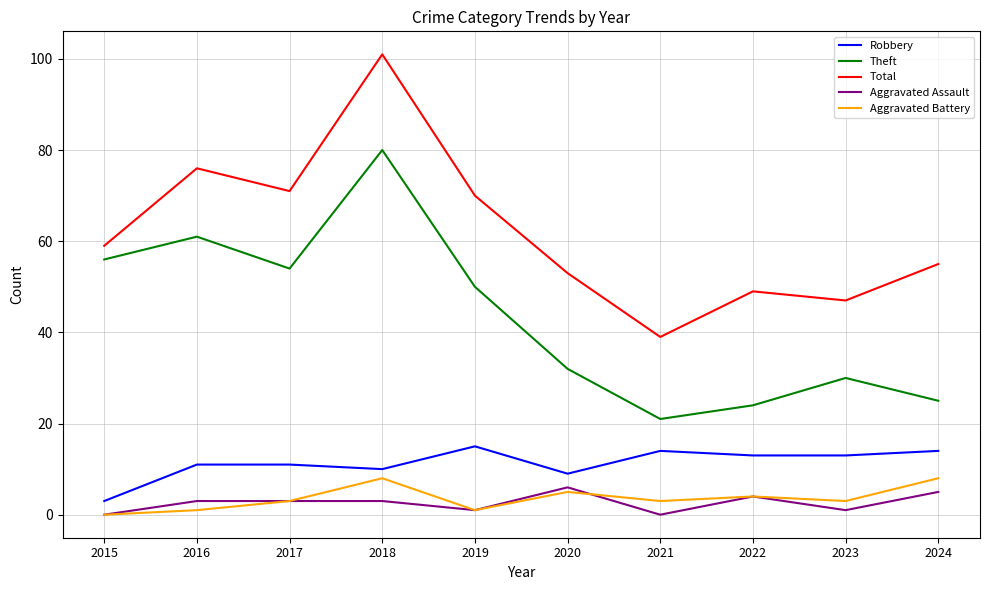

Read the Aggravated Battery value at 2018.

8